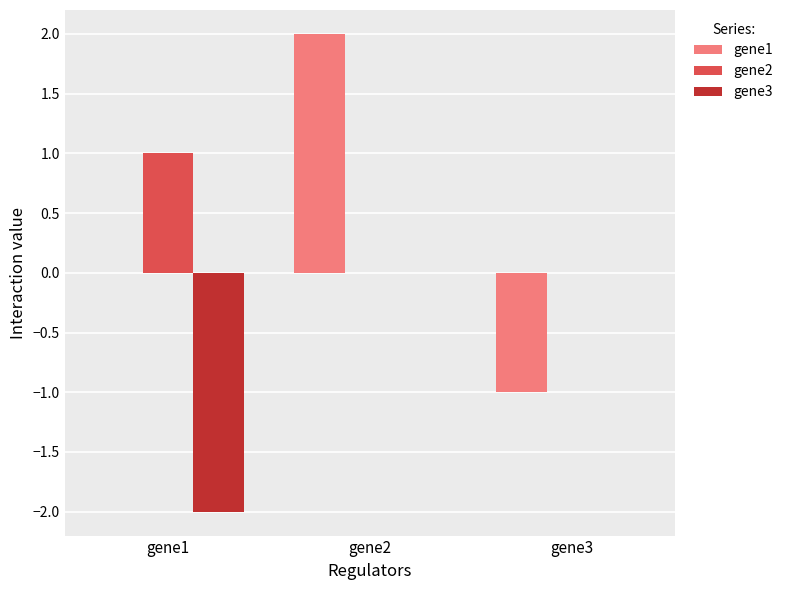

Are the bars horizontal?

No